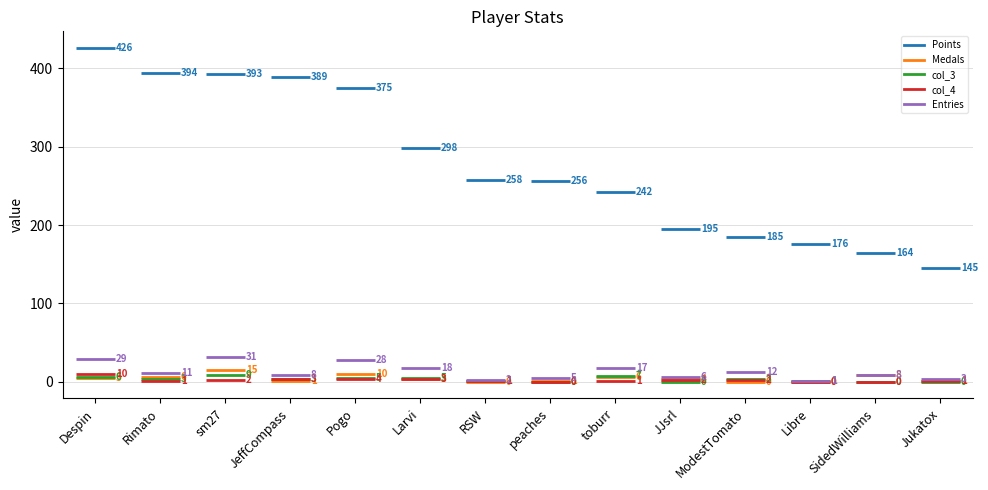

Where does the col_3 series first go above 3?

Despin